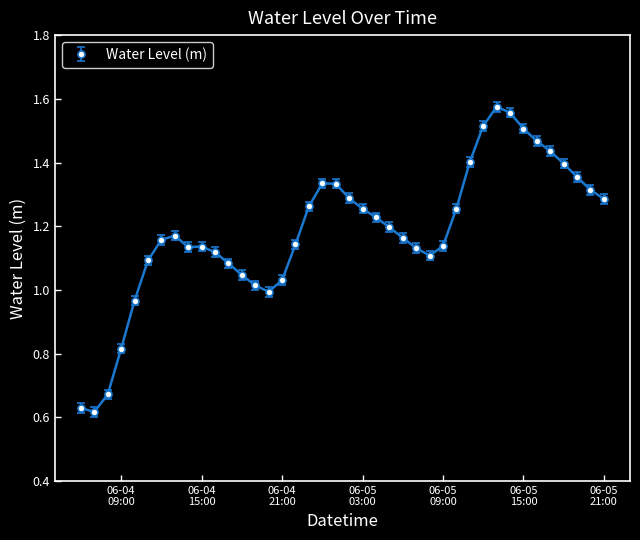

How many distinct data groups are displayed?

1